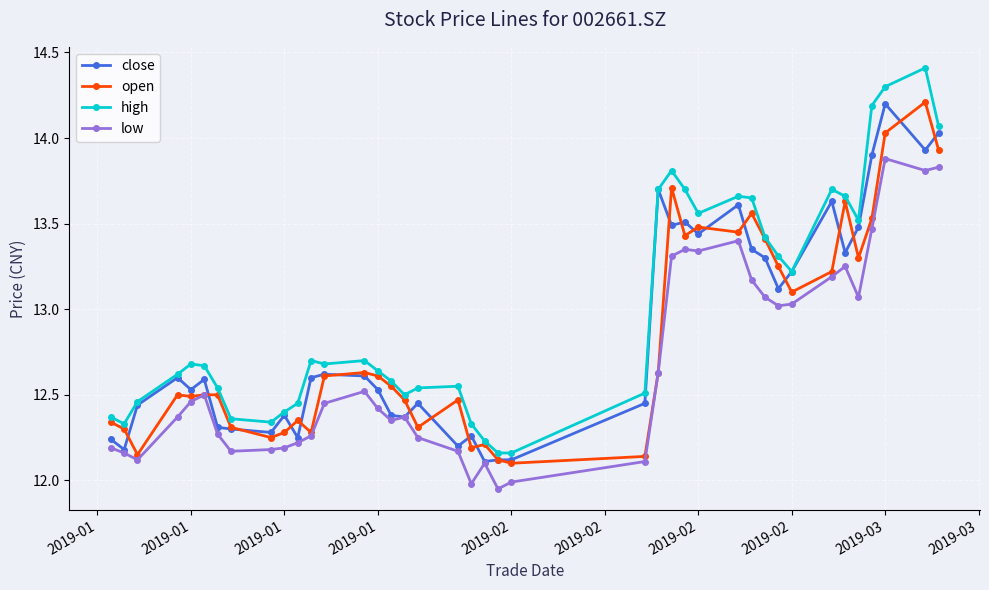

What are all the series names shown in the legend?

close, open, high, low